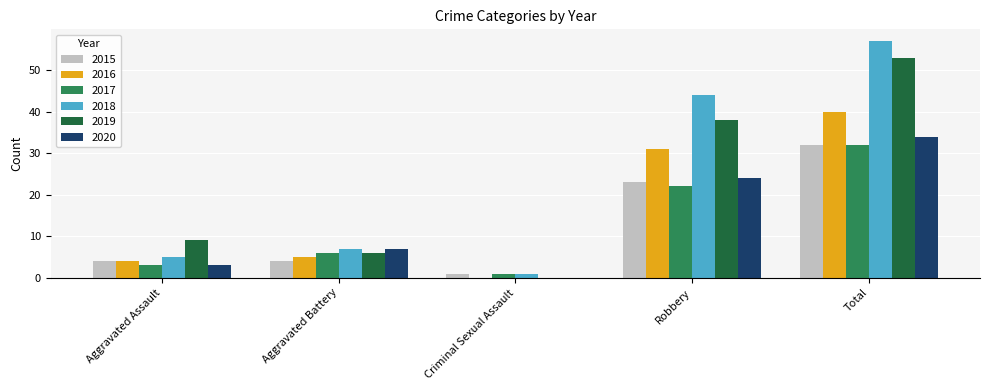

What is the sum of the 2016 values at Robbery and Aggravated Battery?

36